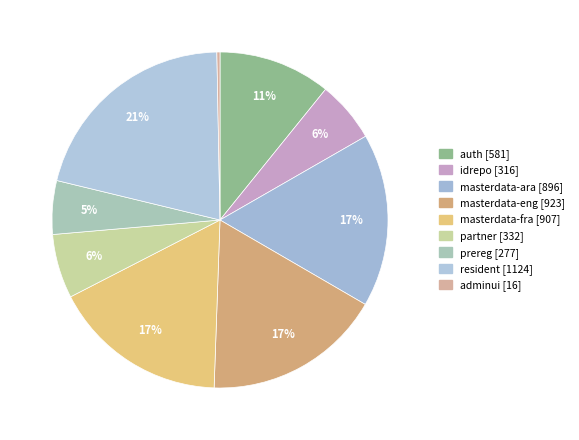

Count the number of slices in the pie.

9